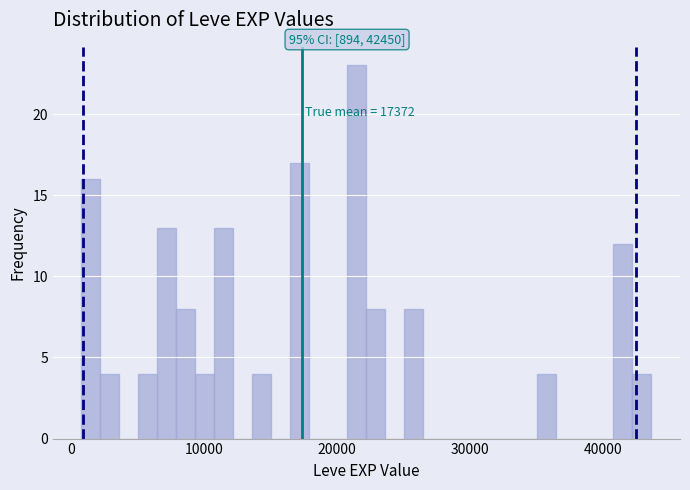

Around what value on the x-axis is the tallest bar? Give the approximate position of its centre, as read against the axis.

21000